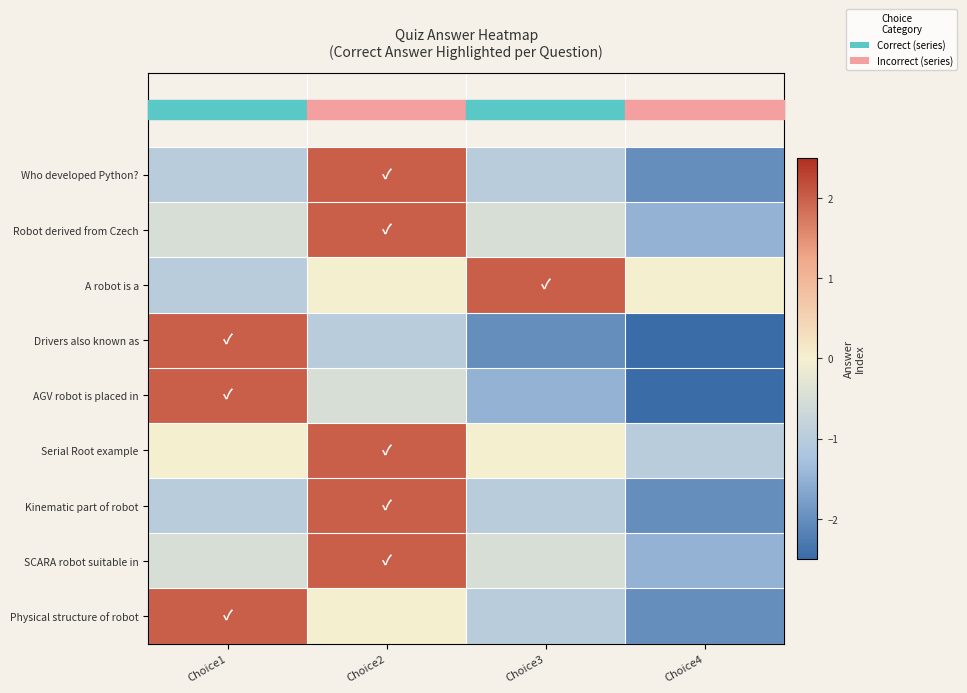

Reading left to right, list all the values displayed in this chart.

Who developed Python?: Choice1=-1.0	Choice2=2.0	Choice3=-1.0	Choice4=-2.0
Robot derived from Czech: Choice1=-0.5	Choice2=2.0	Choice3=-0.5	Choice4=-1.5
A robot is a: Choice1=-1.0	Choice2=0.0	Choice3=2.0	Choice4=0.0
Drivers also known as: Choice1=2.0	Choice2=-1.0	Choice3=-2.0	Choice4=-2.5
AGV robot is placed in: Choice1=2.0	Choice2=-0.5	Choice3=-1.5	Choice4=-2.5
Serial Root example: Choice1=0.0	Choice2=2.0	Choice3=0.0	Choice4=-1.0
Kinematic part of robot: Choice1=-1.0	Choice2=2.0	Choice3=-1.0	Choice4=-2.0
SCARA robot suitable in: Choice1=-0.5	Choice2=2.0	Choice3=-0.5	Choice4=-1.5
Physical structure of robot: Choice1=2.0	Choice2=0.0	Choice3=-1.0	Choice4=-2.0